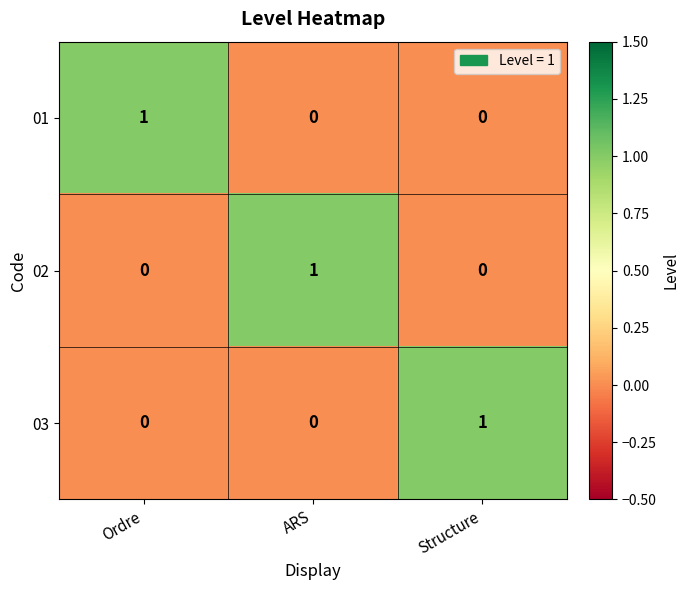

Reading left to right, extract all data points from this chart.

01: Ordre=1	ARS=0	Structure=0
02: Ordre=0	ARS=1	Structure=0
03: Ordre=0	ARS=0	Structure=1